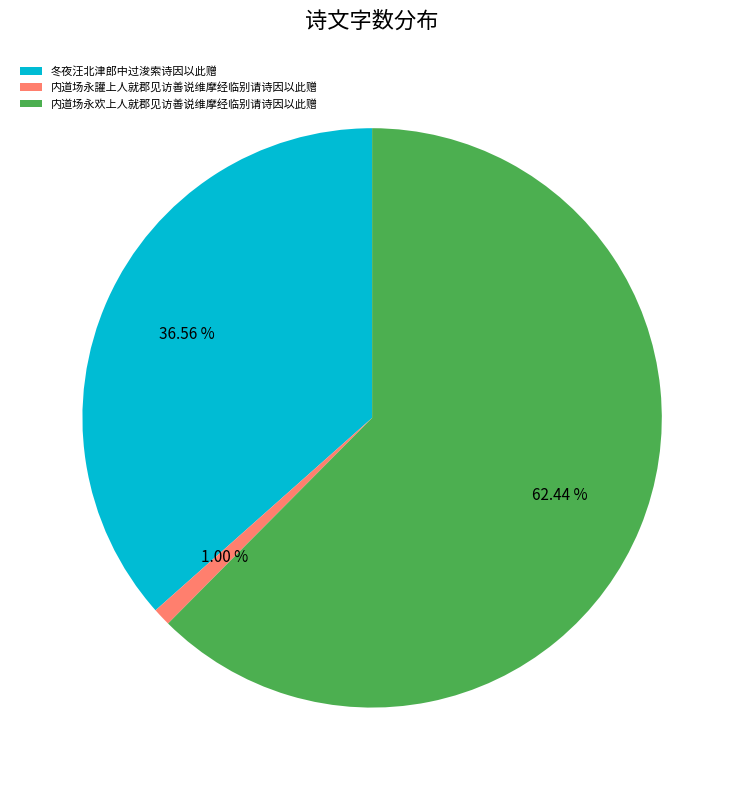

To the nearest percent, what percentage of the pie is 内道场永讙上人就郡见访善说维摩经临别请诗因以此赠?

1%